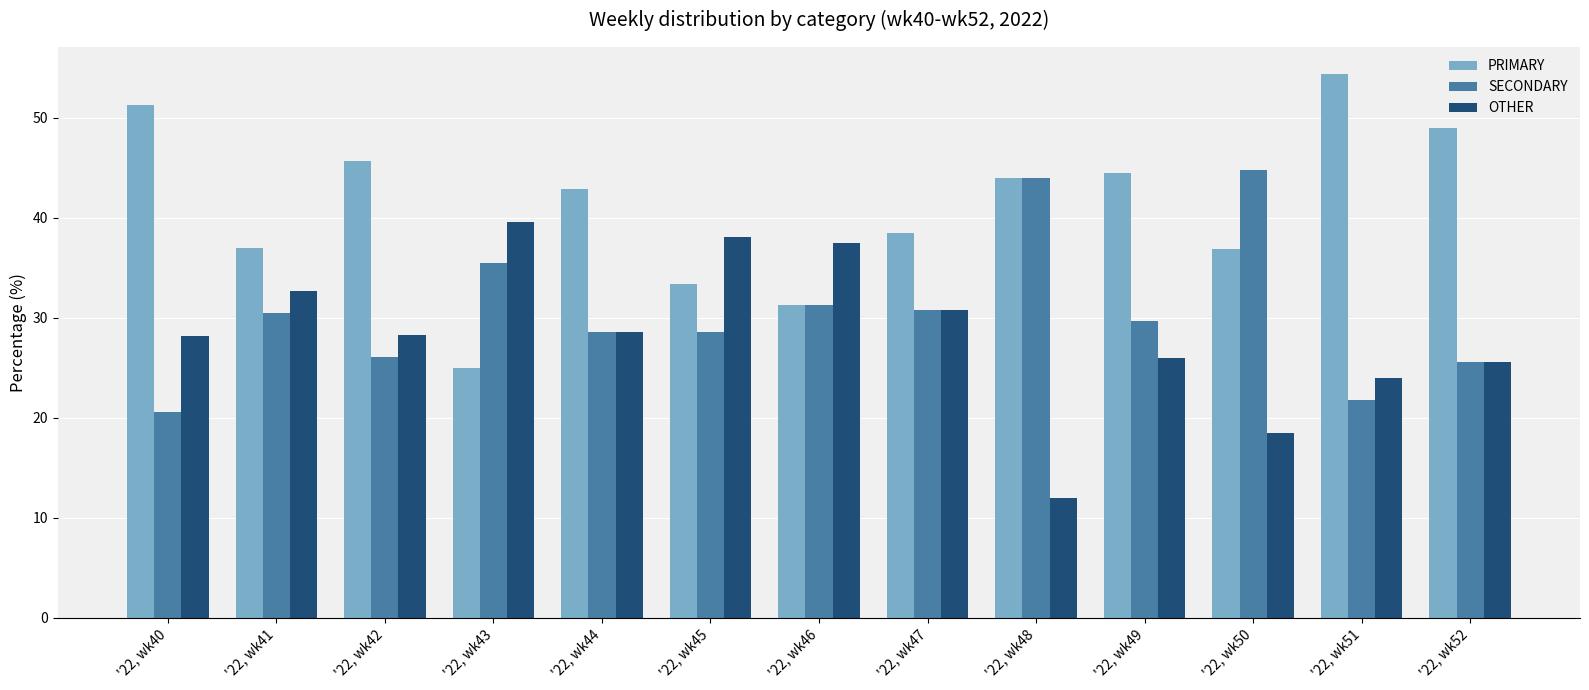

The value of PRIMARY at '22, wk48 is 44.0. True or false?

True